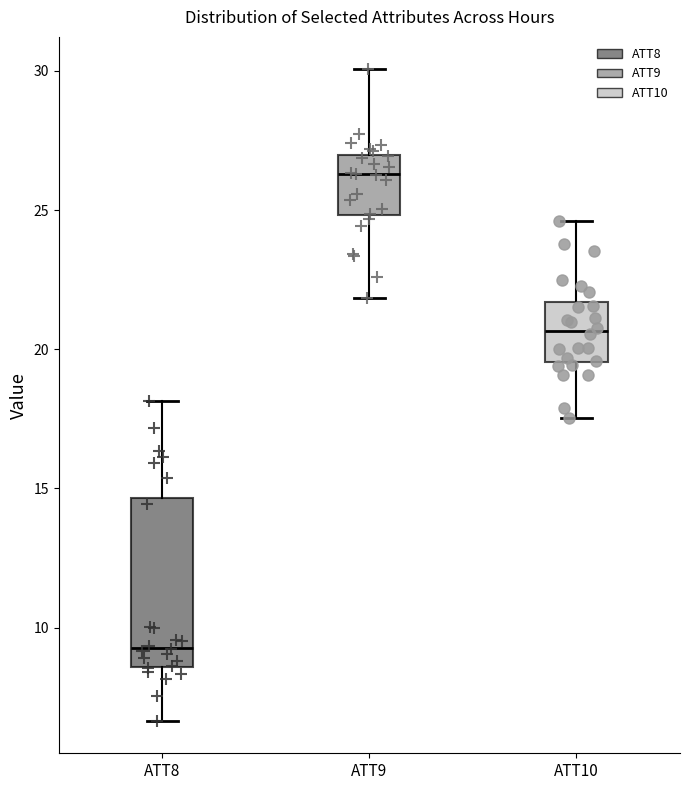

Comparing the boxes themselves (not the whiskers), which one is the tallest?

ATT8